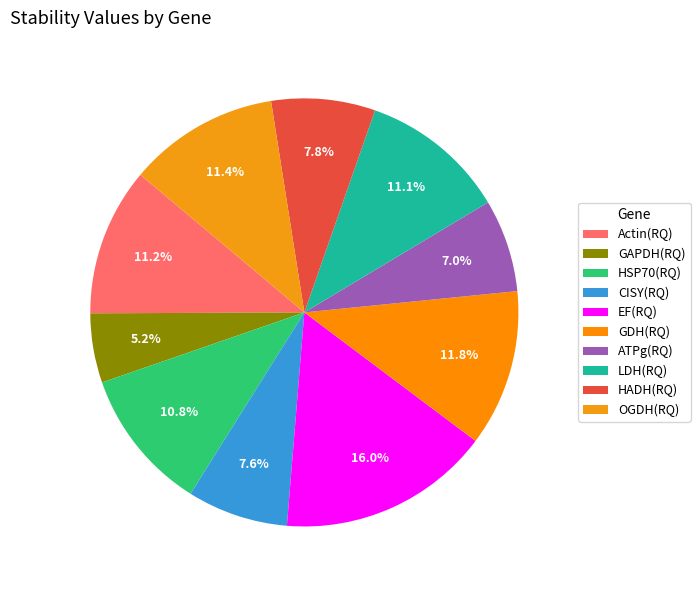

What percentage is the OGDH(RQ) slice, to the nearest percent?

11%